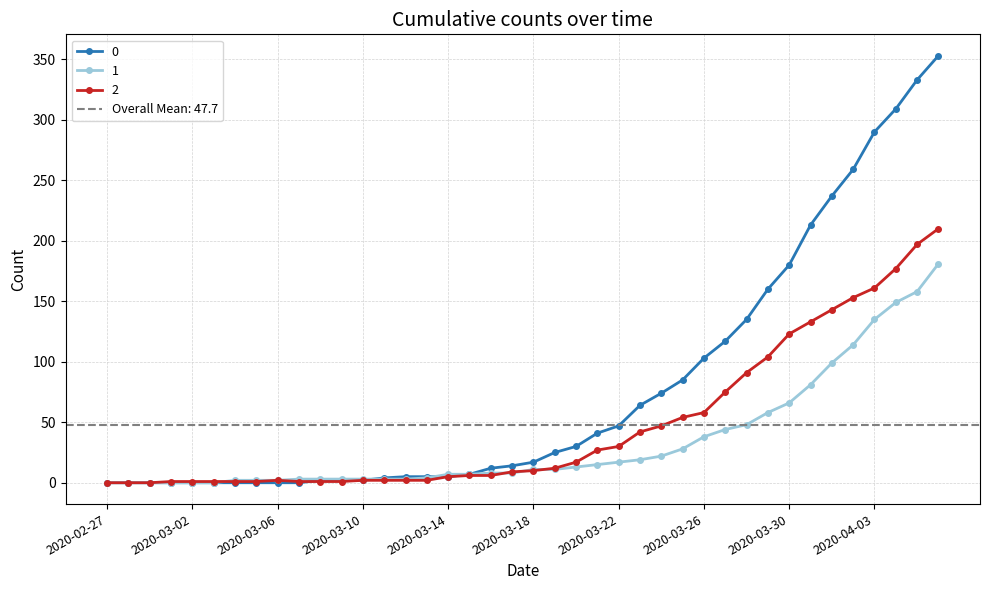

What is the maximum value shown in the chart?

353